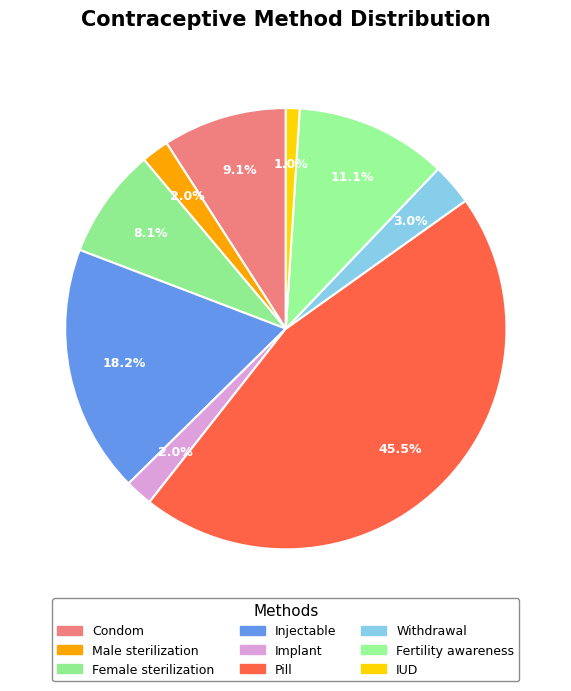

What percentage is the Female sterilization slice, to the nearest percent?

8%